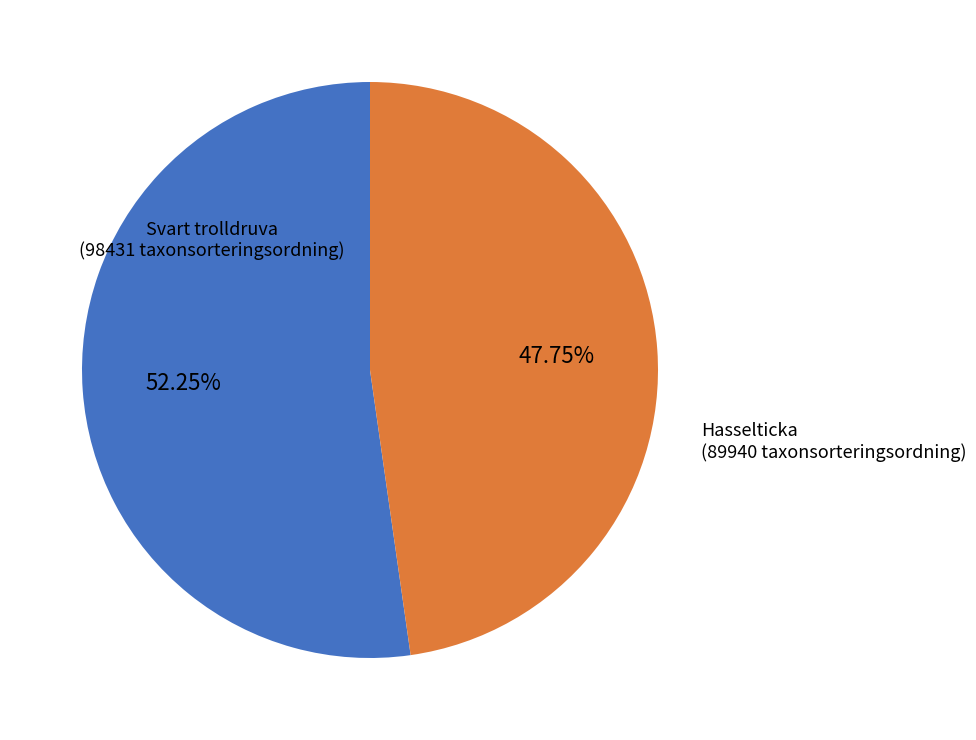

How many slices are in this pie chart?

2